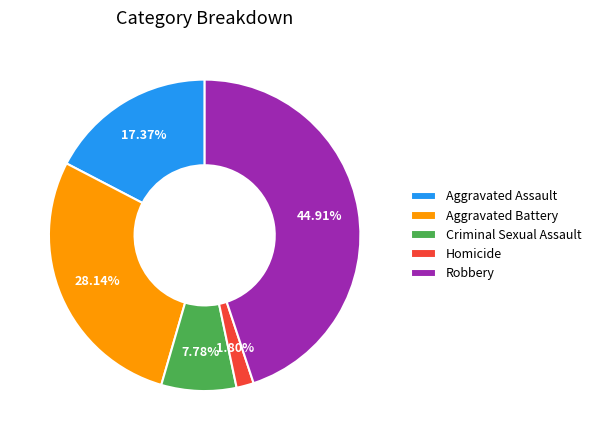

True or false: Aggravated Battery accounts for 28% of the total.

True